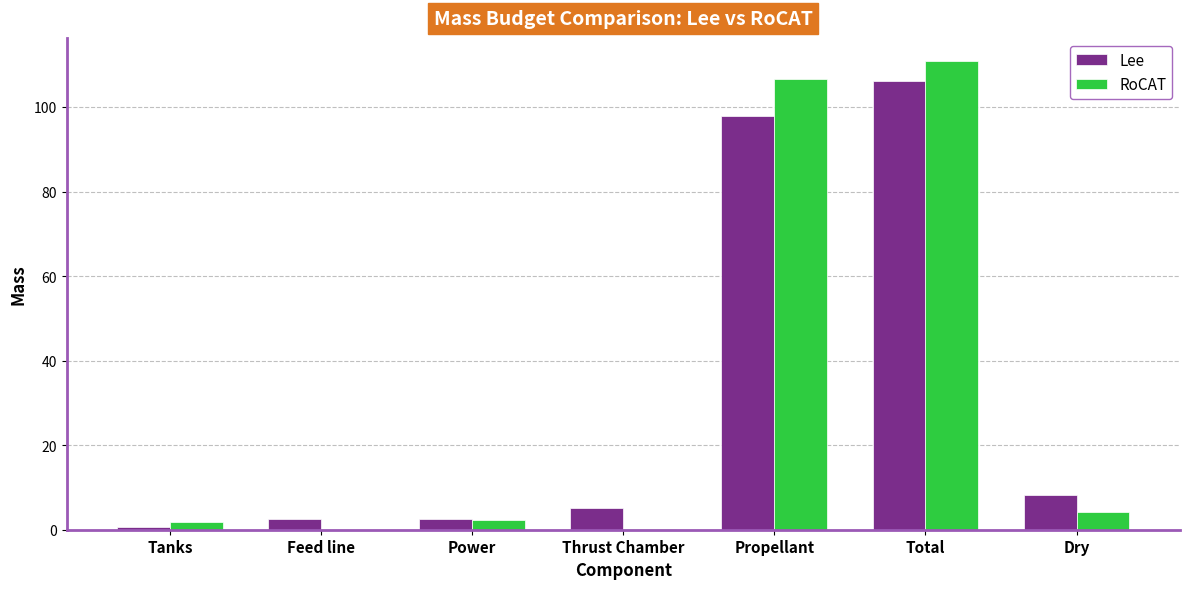

The value of RoCAT at Feed line is -73.2. True or false?

False